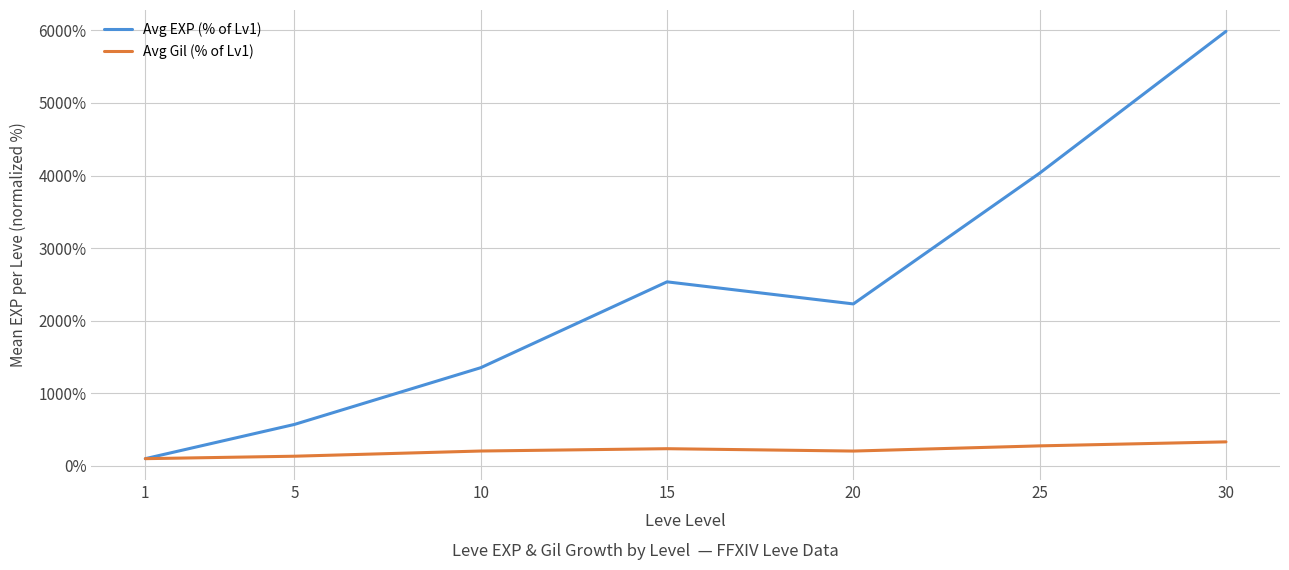

What is the greatest value displayed?

5986.5